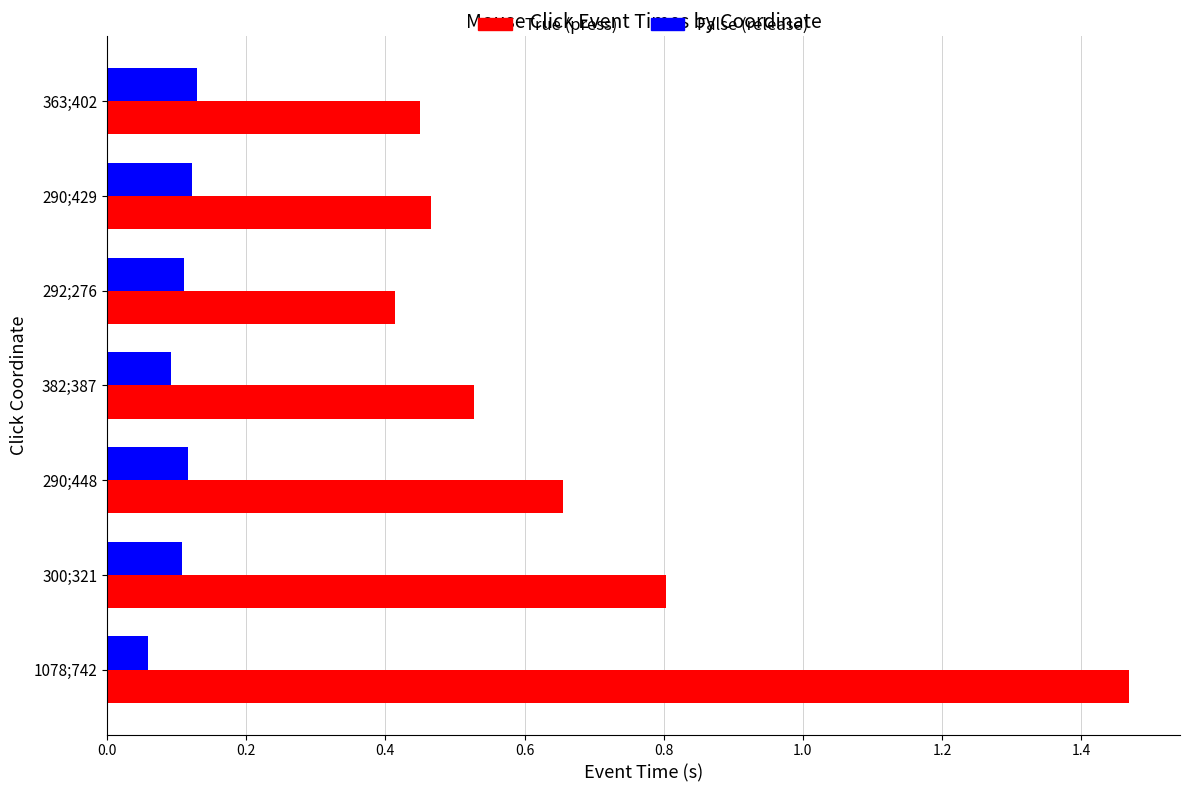

What is the sum of all True (press) values?

4.8